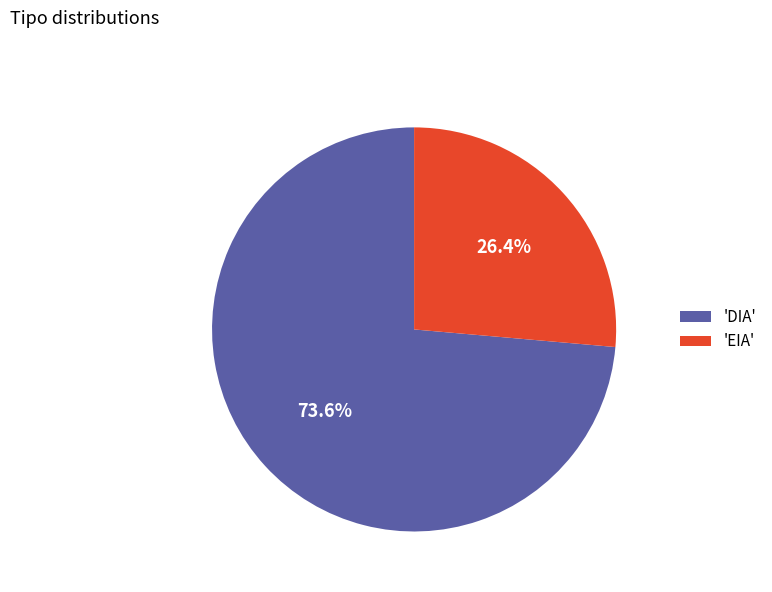

To the nearest percent, what is the difference between the largest and smallest slice percentages?

47%